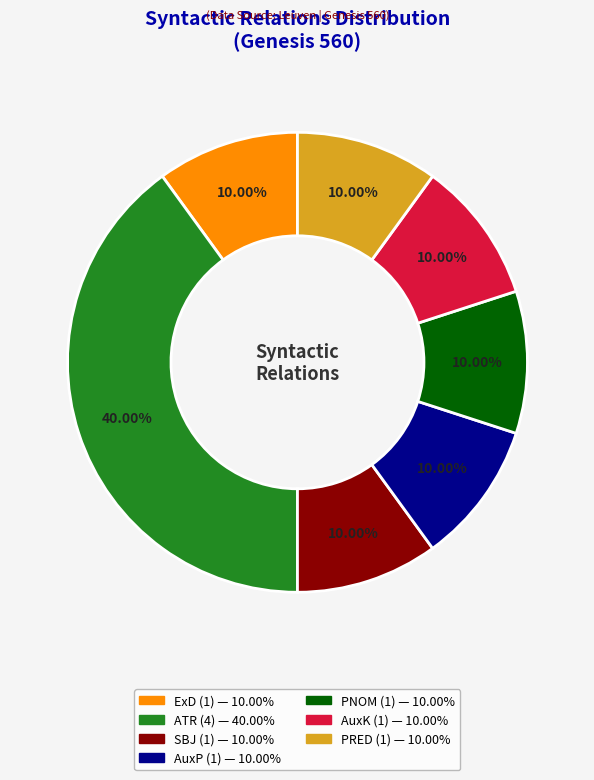

Does PNOM represent more than half of the total?

No